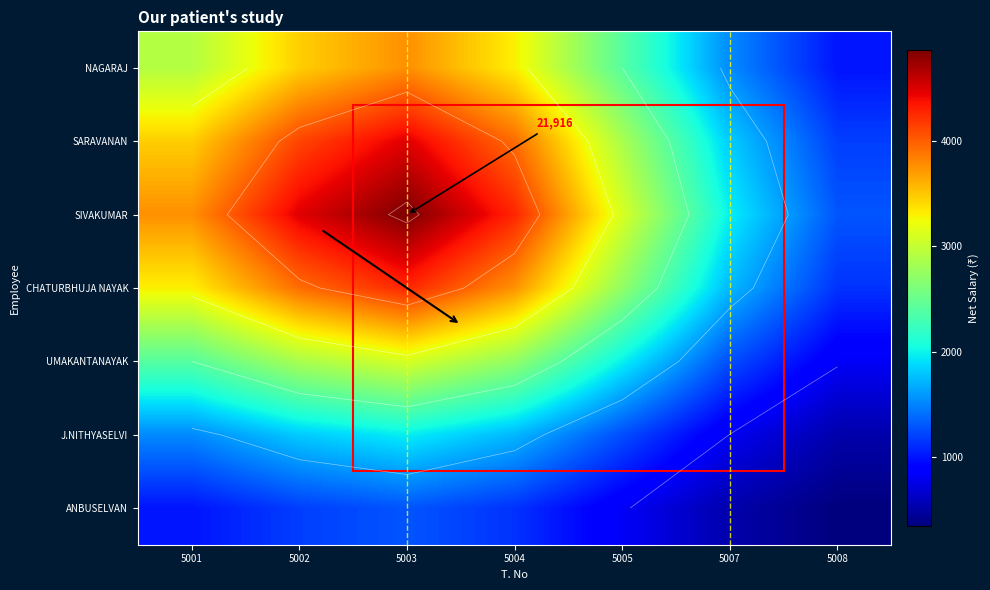

What value does the NAGARAJ series have at 5007?

1523.5